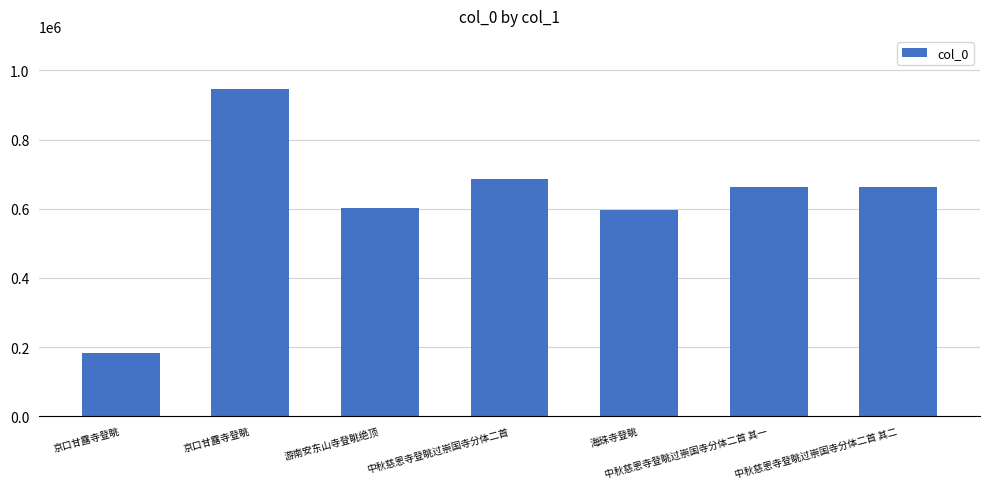

What is the difference between the maximum and second lowest values?

350940